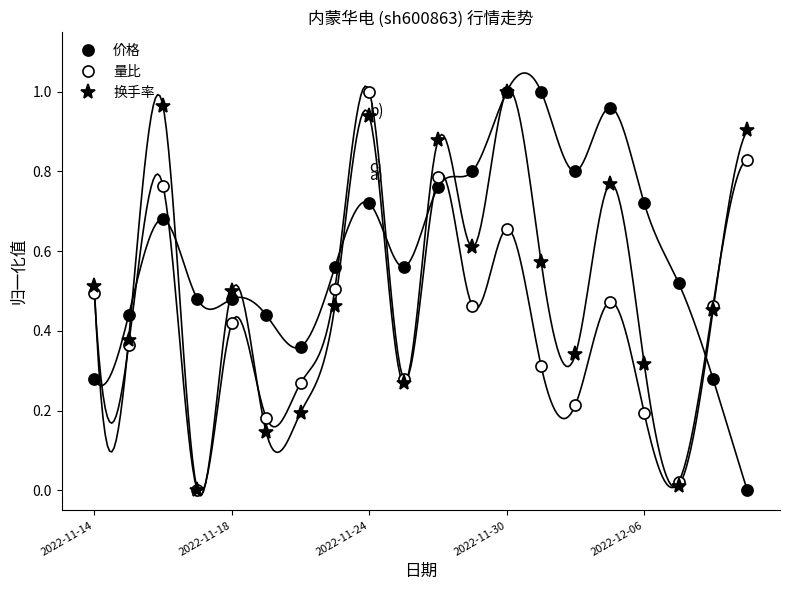

Rank the series by their maximum value, from highest to lowest.

价格, 量比, 换手率